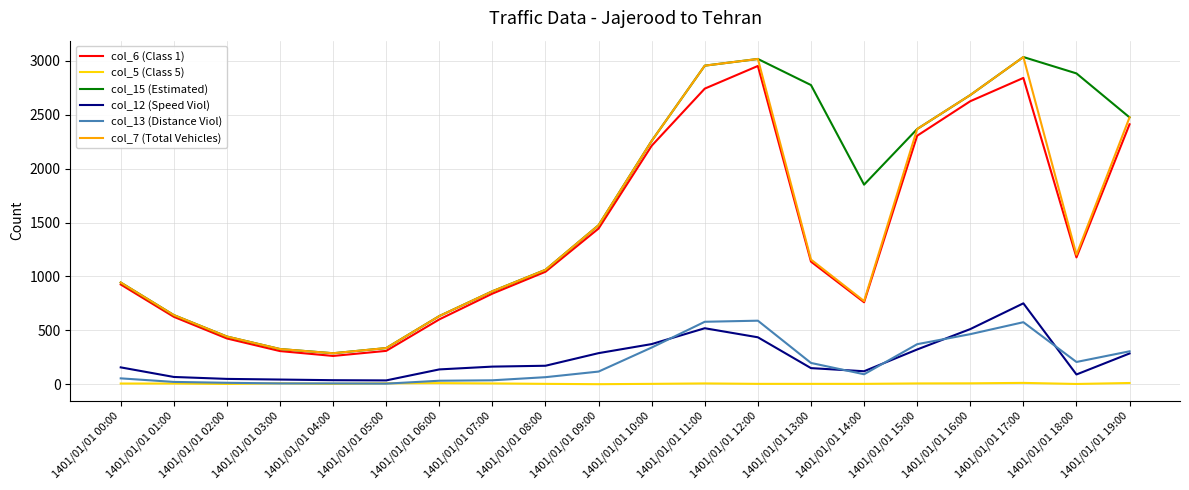

Does the chart have visible grid lines?

Yes